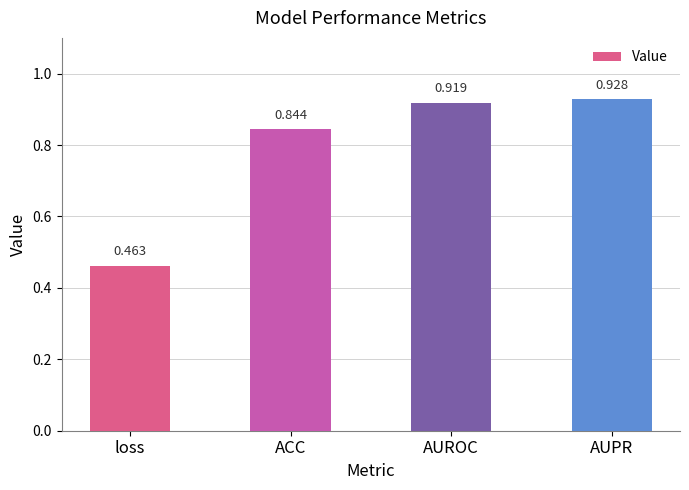

Rank the categories by value from highest to lowest.

AUPR, AUROC, ACC, loss